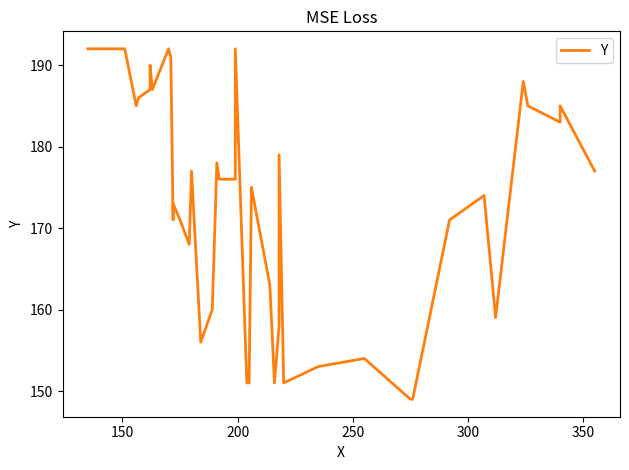

How many points are higher than both their immediate neighbors (excluding endpoints)?

12